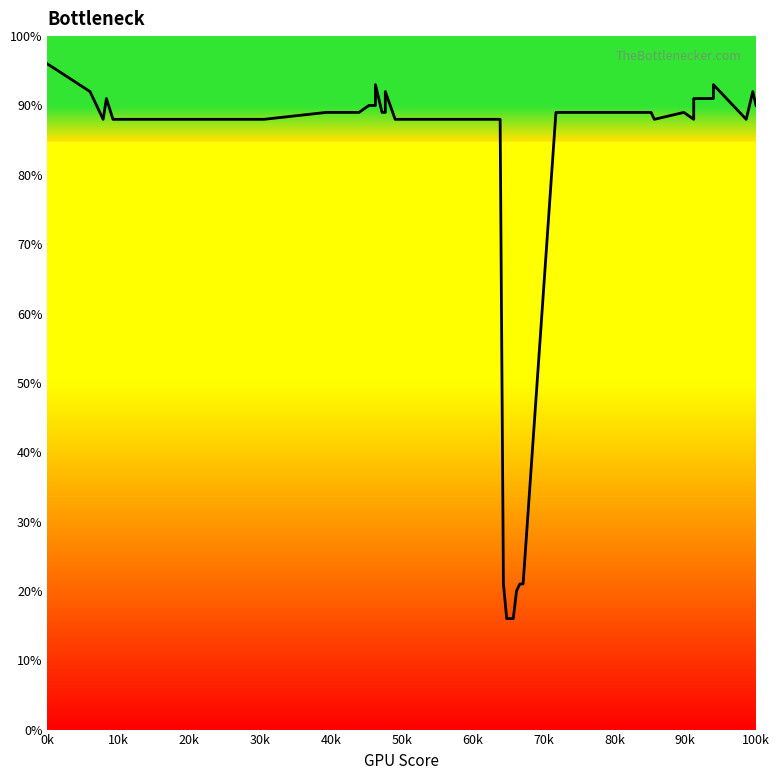

What is the average value?

79